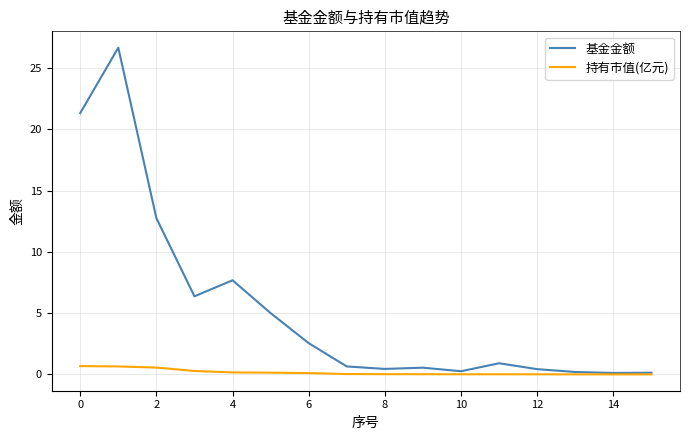

What is the sum of all 持有市值(亿元) values?

2.7